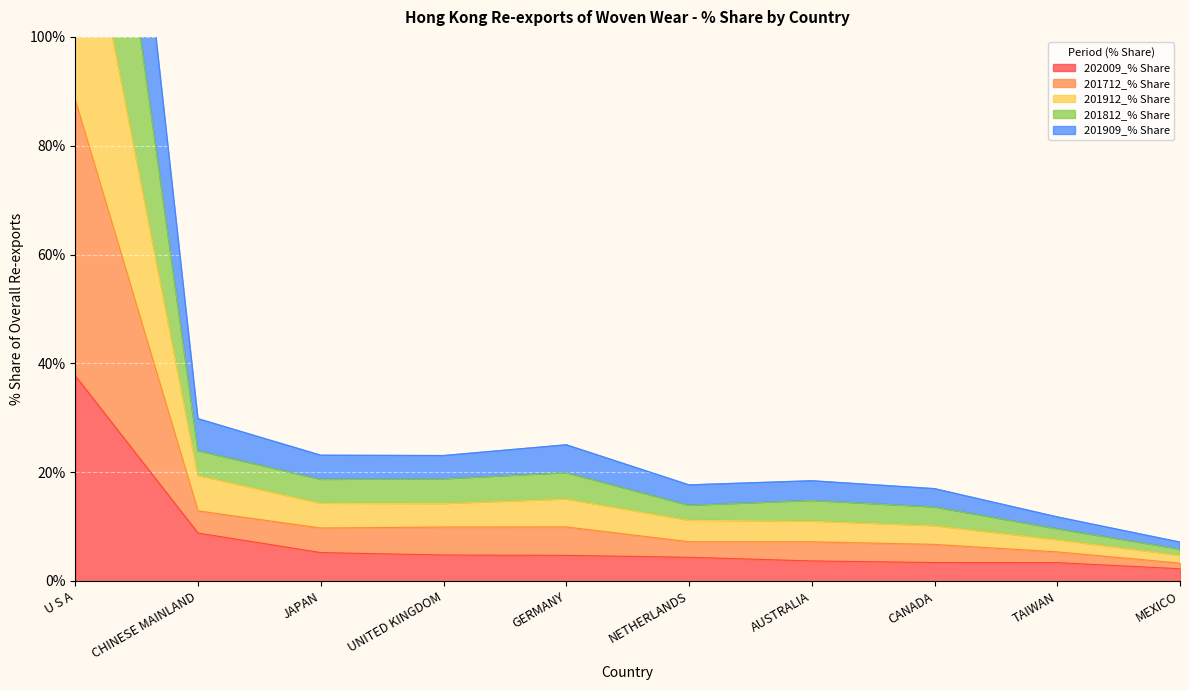

Which has a higher value, JAPAN or GERMANY?

JAPAN